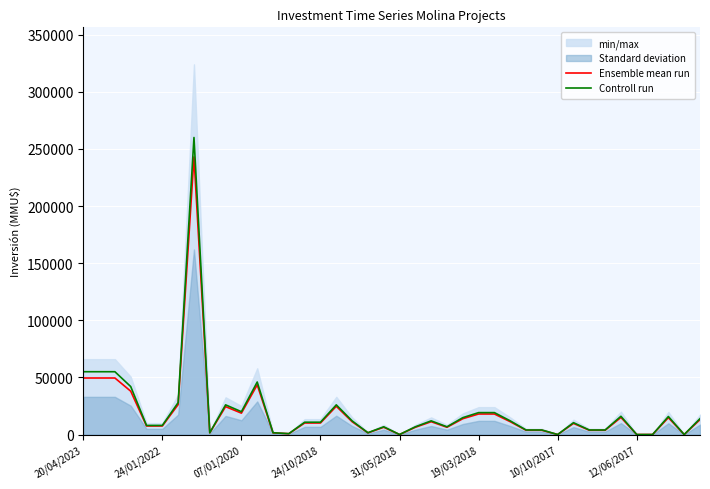

Between 17 and 35, which is larger?

17